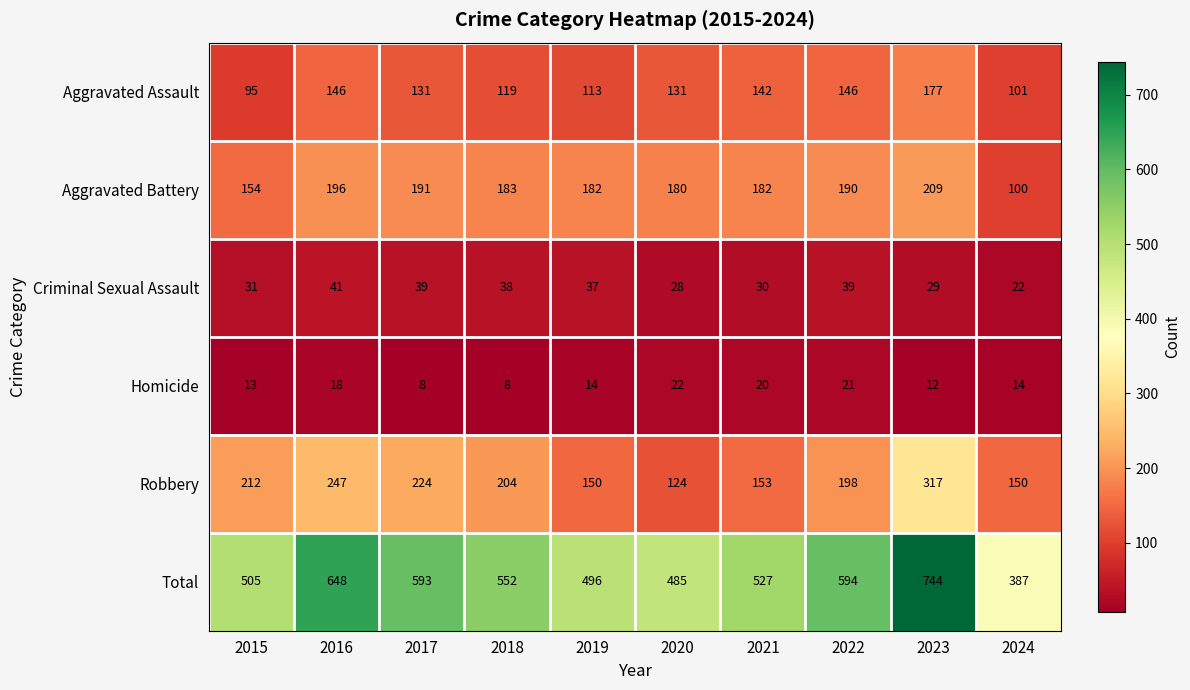

What is the sum of the Total values at 2017 and 2015?

1098